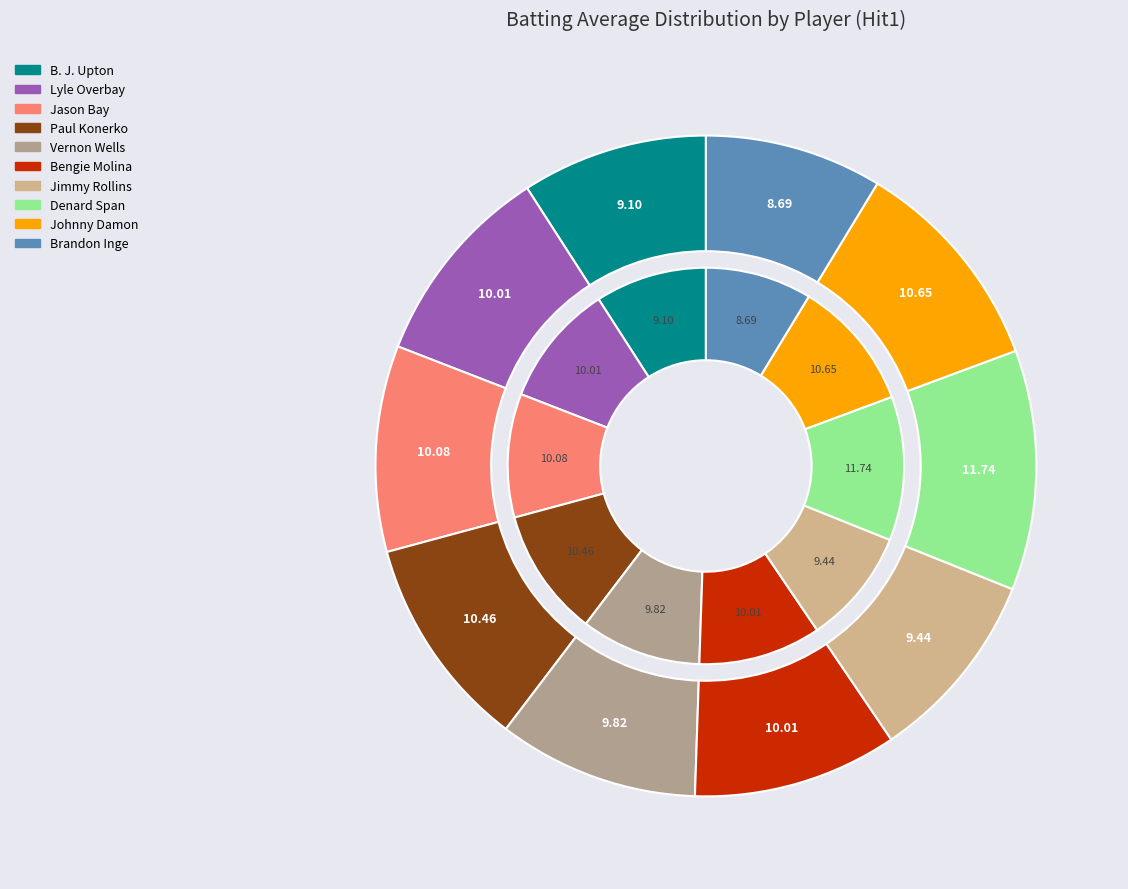

Does Paul Konerko account for over 50% of the chart?

No